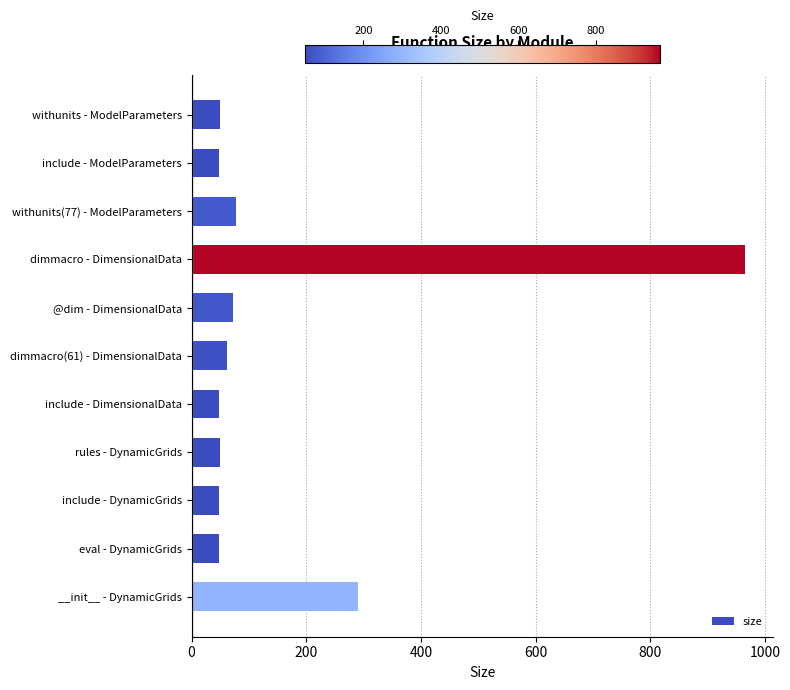

Where is the data nearest to the value 506?

__init__ - DynamicGrids